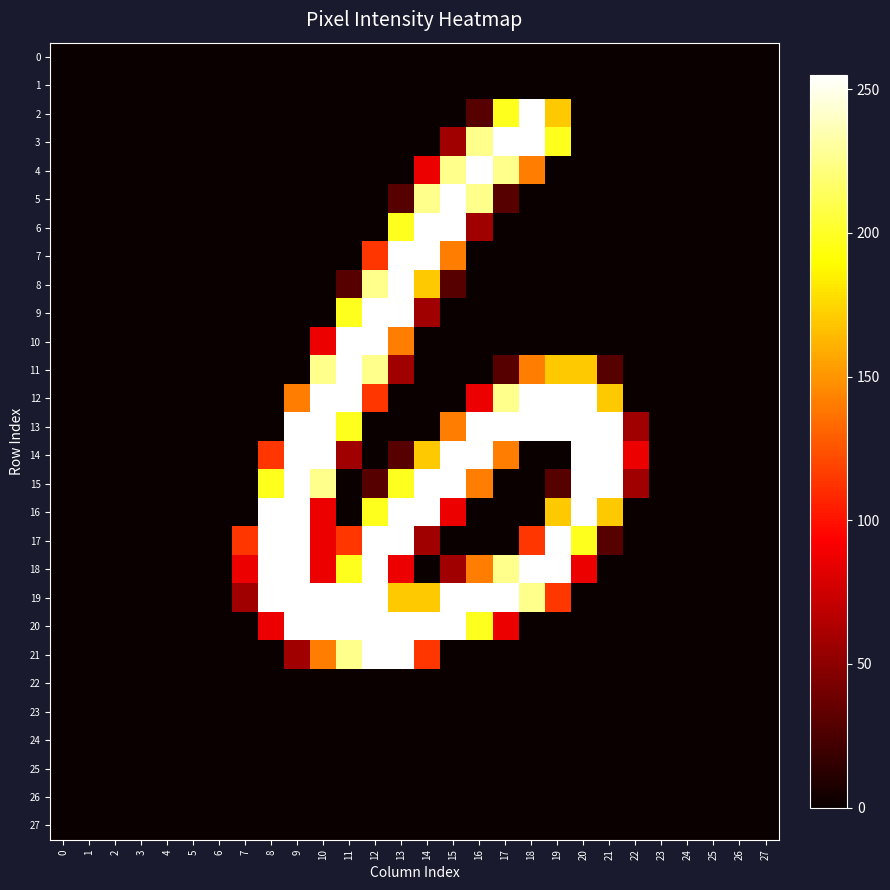

List the series in order of their peak value, highest first.

2, 3, 4, 5, 6, 7, 8, 9, 10, 11, 12, 13, 14, 15, 16, 17, 18, 19, 20, 21, 0, 1, 22, 23, 24, 25, 26, 27